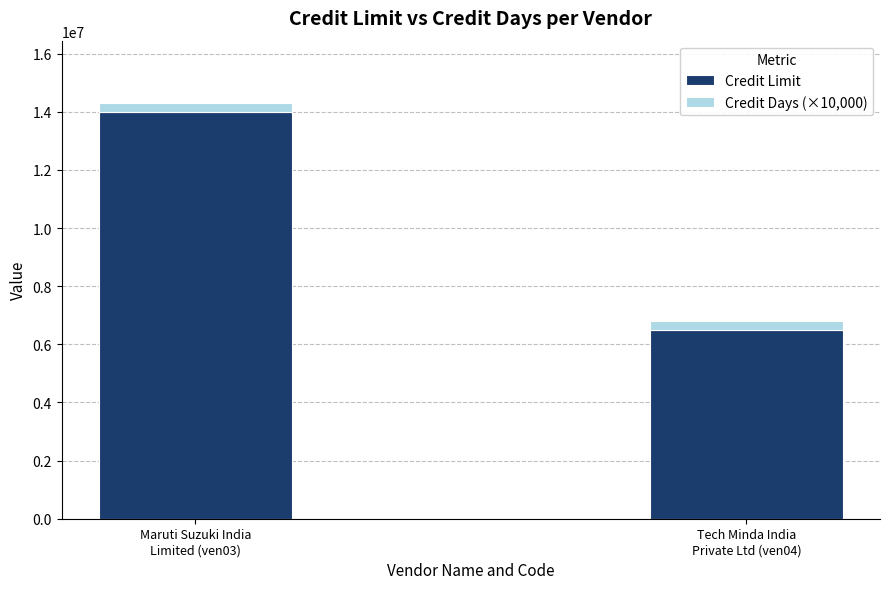

What is the maximum value for Credit Limit?

14000000